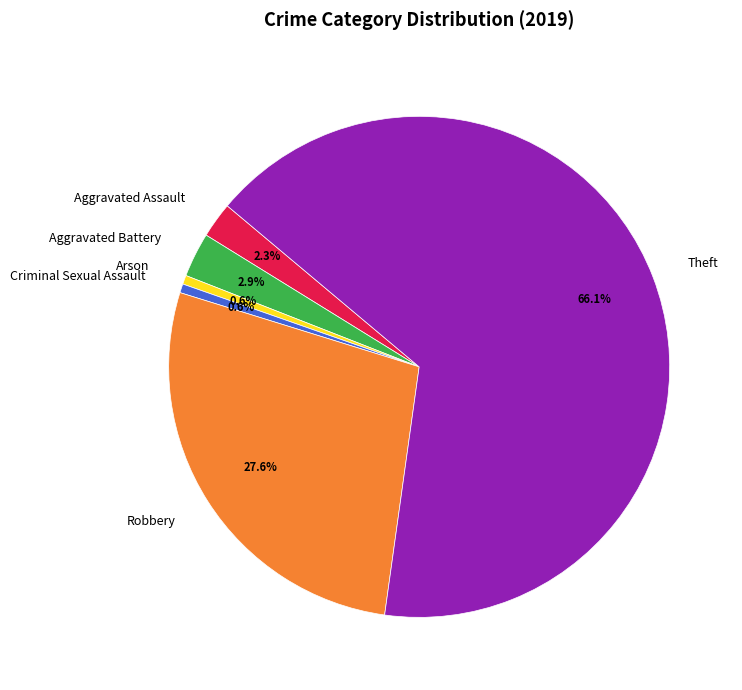

Which category has the biggest portion of the pie?

Theft